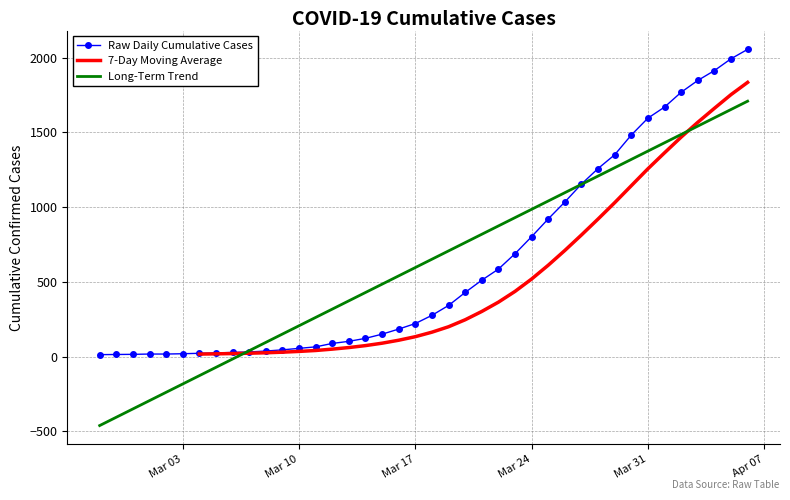

Reading left to right, transcribe all the data shown in this chart.

14	15	16	18	18	20	23	25	29	32	38	46	56	66	89	103	123	151	185	222	277	343	430	512	586	689	803	922	1035	1155	1259	1351	1483	1596	1670	1769	1848	1914	1993	2056